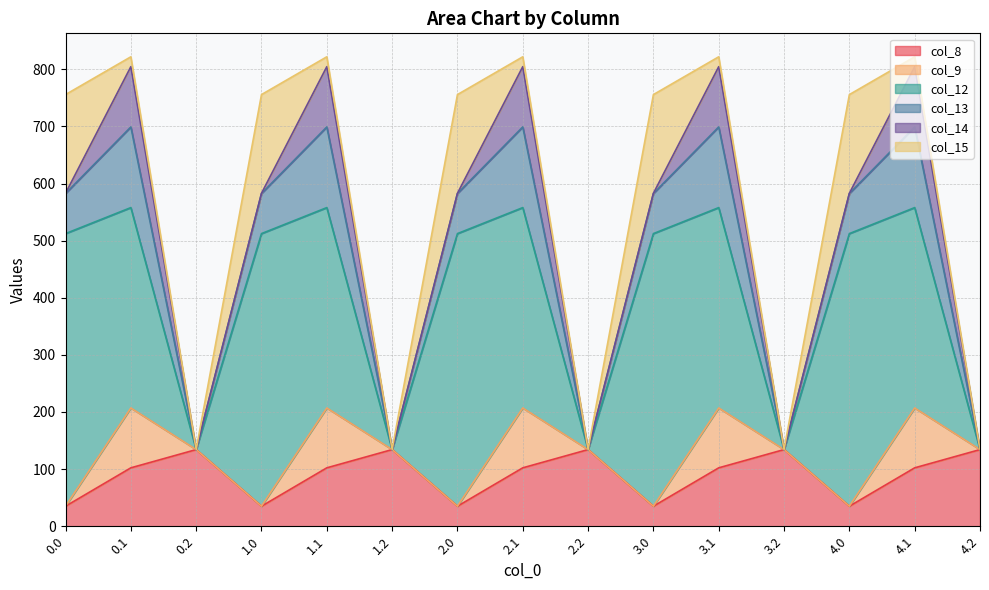

Reading left to right, transcribe all the data shown in this chart.

col_8: 35.0	102.3	134.2	35.0	102.3	134.2	35.0	102.3	134.2	35.0	102.3	134.2	35.0	102.3	134.2
col_9: 0.0	104.8	0.0	0.0	104.8	0.0	0.0	104.8	0.0	0.0	104.8	0.0	0.0	104.8	0.0
col_12: 477.2	350.8	0.0	477.2	350.8	0.0	477.2	350.8	0.0	477.2	350.8	0.0	477.2	350.8	0.0
col_13: 70.2	141.2	0.0	70.2	141.2	0.0	70.2	141.2	0.0	70.2	141.2	0.0	70.2	141.2	0.0
col_14: 0.3	105.5	0.0	0.3	105.5	0.0	0.3	105.5	0.0	0.3	105.5	0.0	0.3	105.5	0.0
col_15: 172.8	17.3	0.0	172.8	17.3	0.0	172.8	17.3	0.0	172.8	17.3	0.0	172.8	17.3	0.0